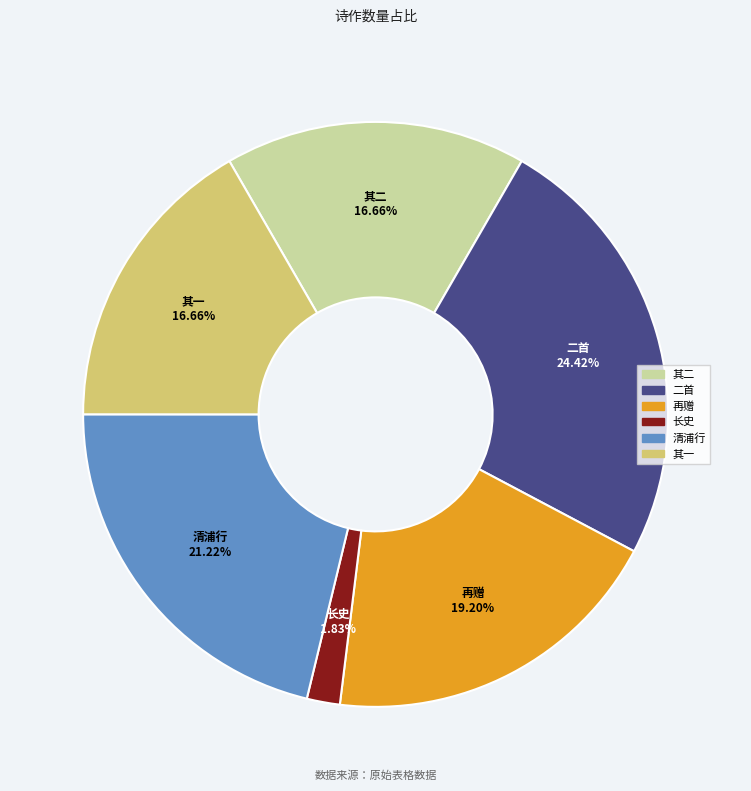

Does any single category account for the majority?

No